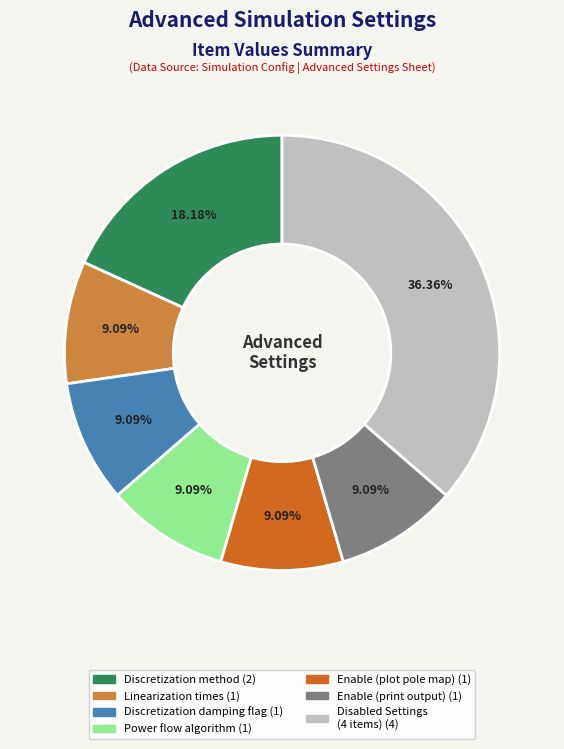

Is there a majority slice in this chart?

No